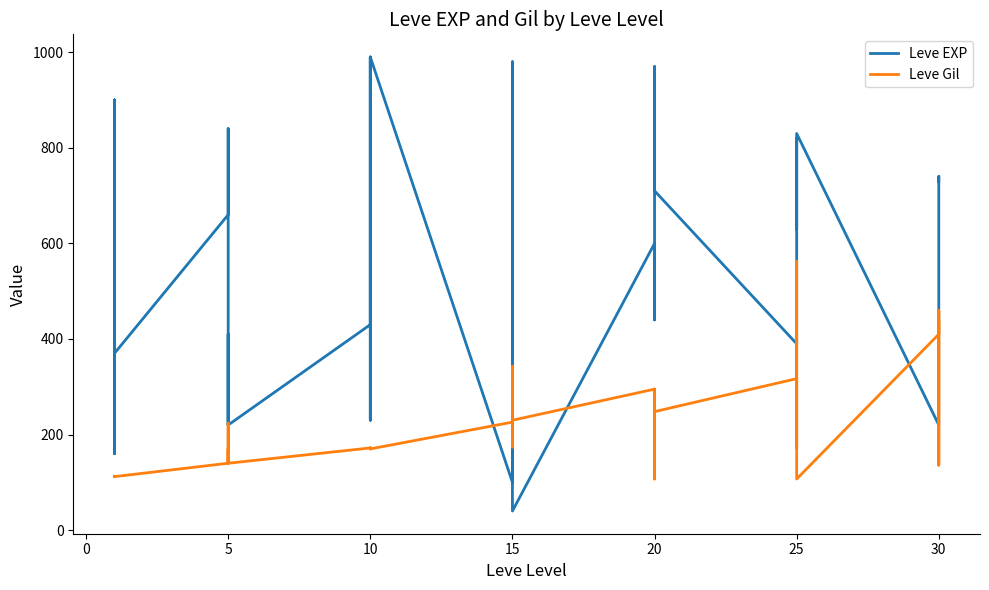

What are all the series names shown in the legend?

Leve EXP, Leve Gil